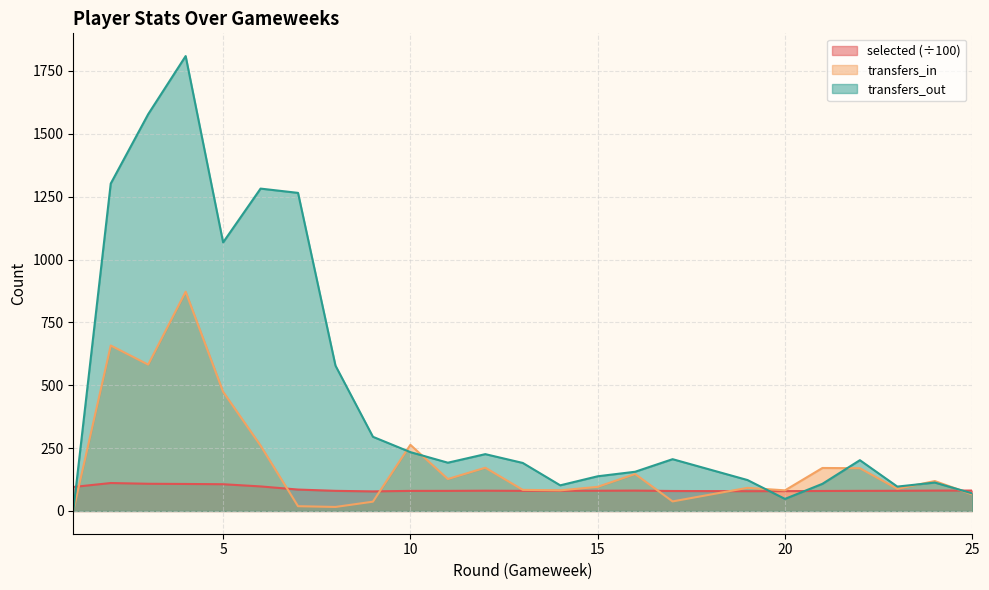

What is the difference between the second highest and minimum values in the transfers_in series?

658.0